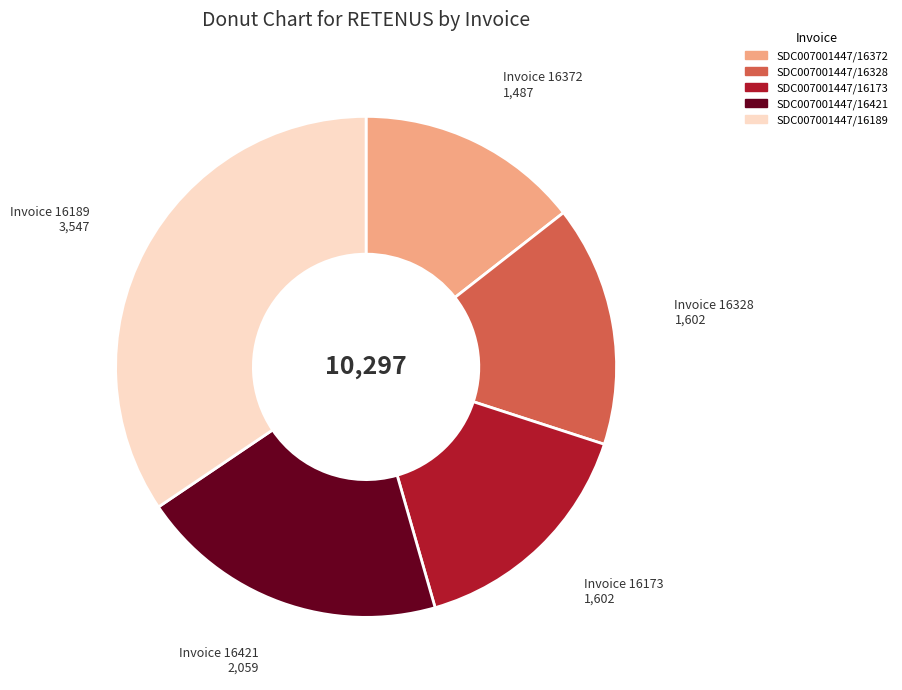

Is it true that SDC007001447/16372 is 14% of the pie?

True